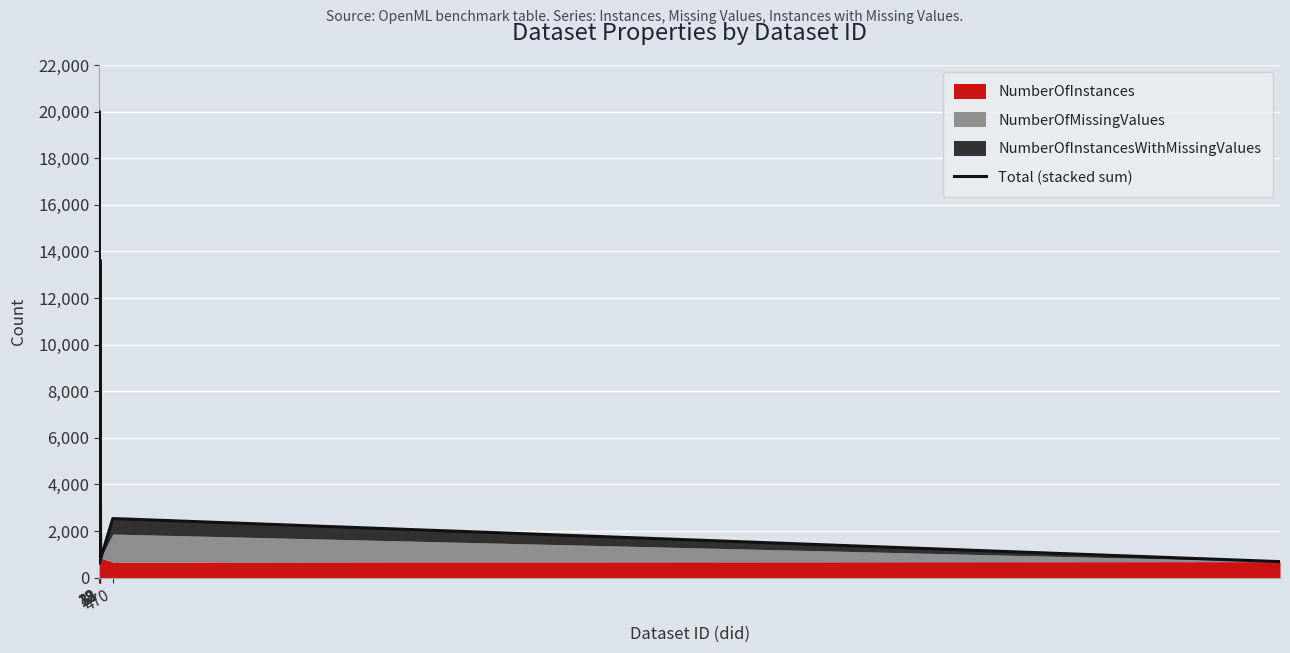

Which label corresponds to the smallest value in the chart?

18